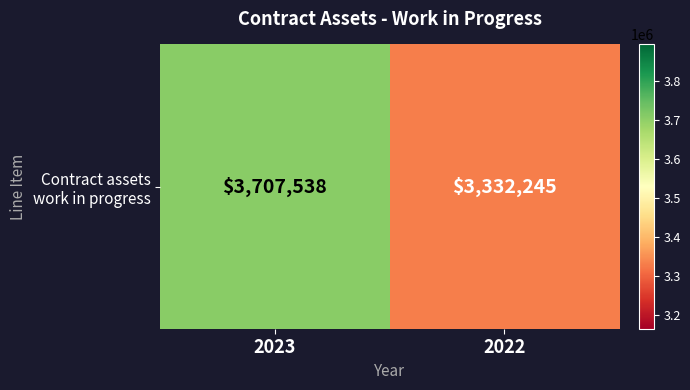

What is the change in value from 2023 to 2022?

-375293